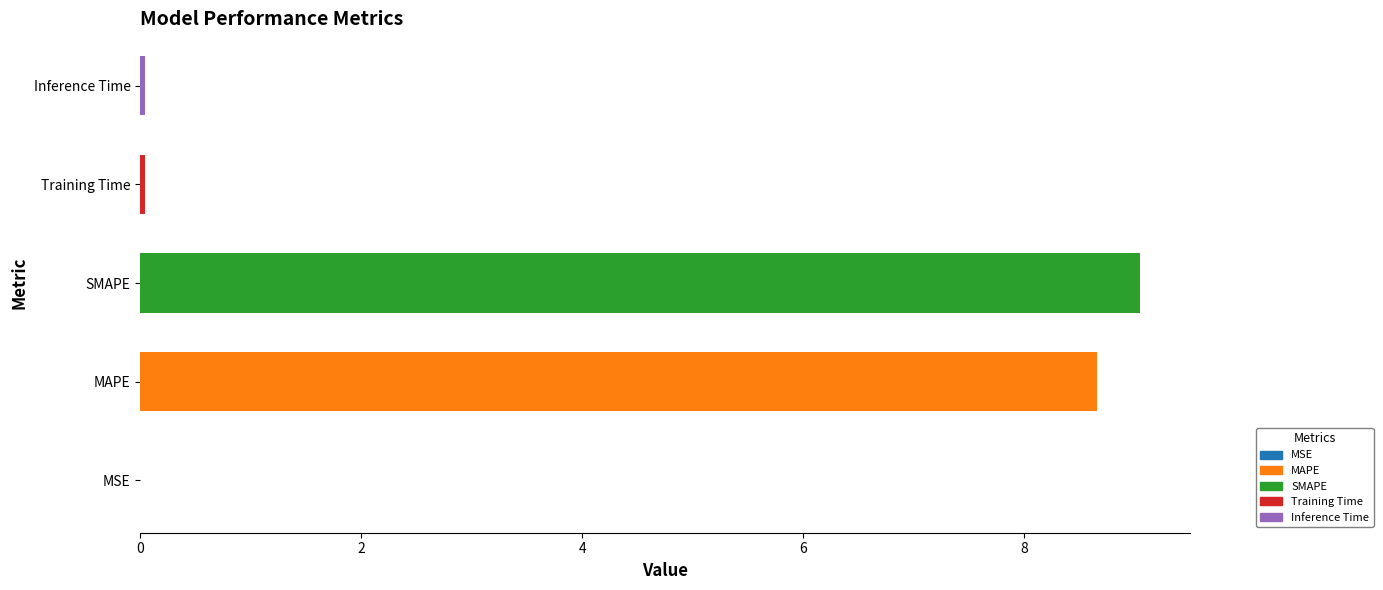

Which label corresponds to the largest value in the chart?

SMAPE